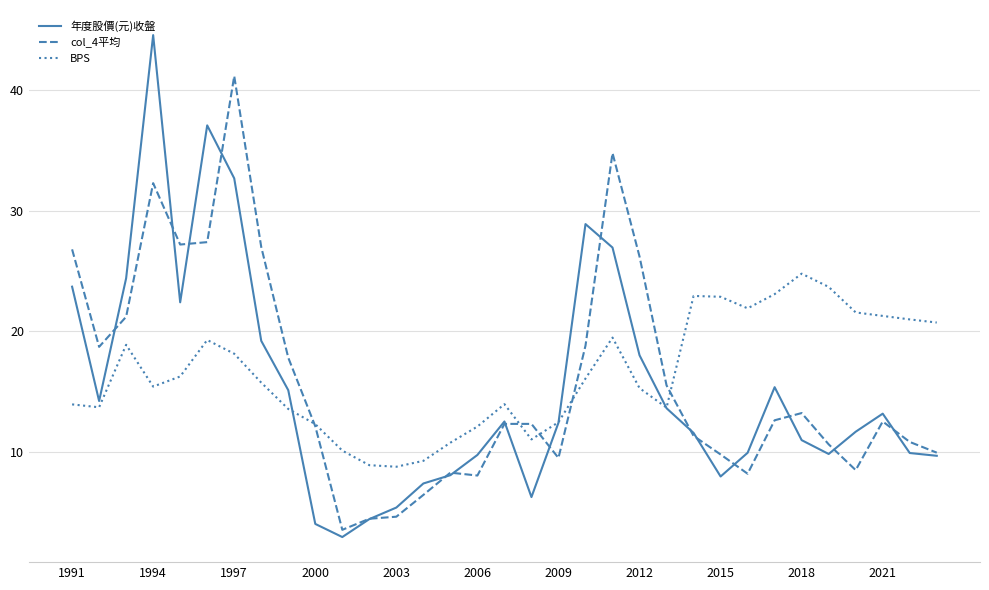

Which series has the largest total across all categories?

BPS